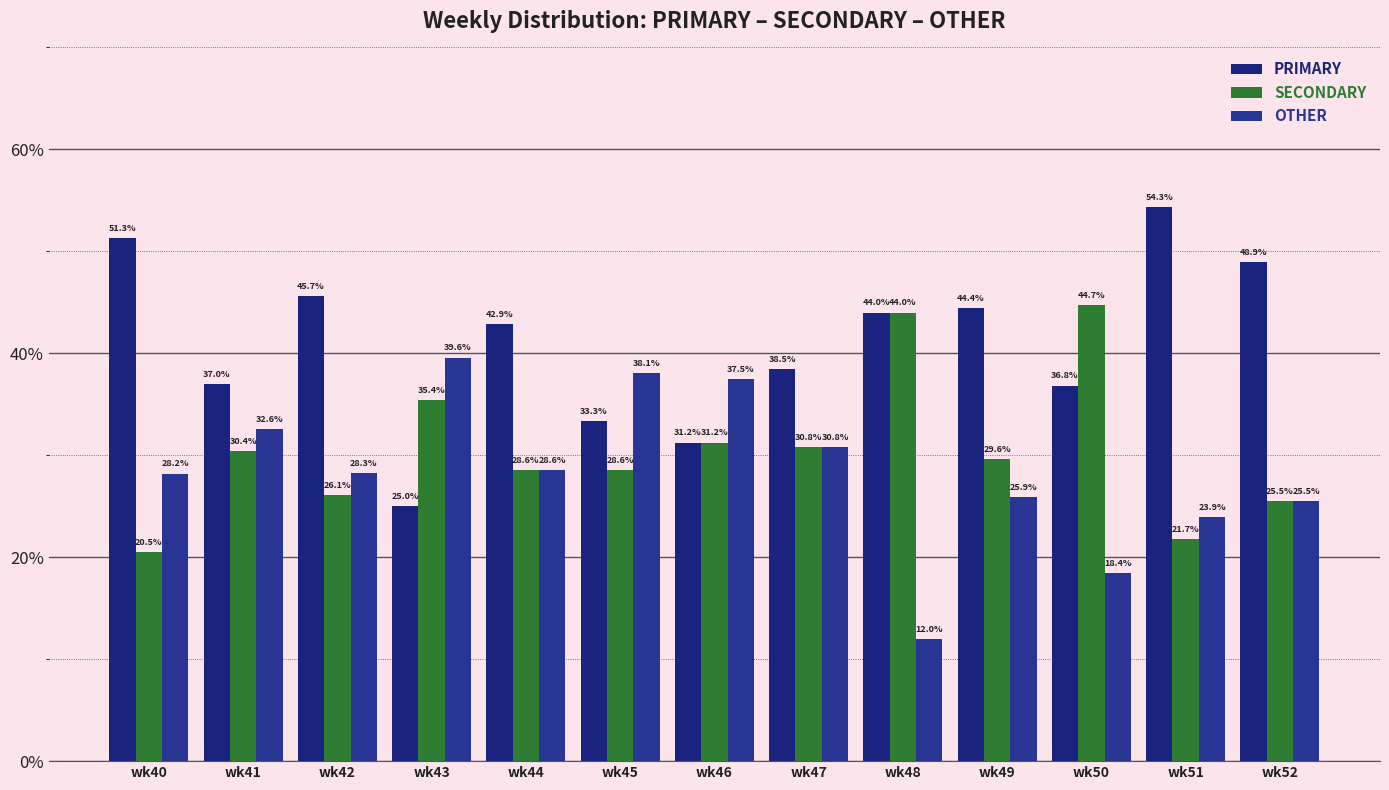

The SECONDARY series shows 16.8 at wk50. True or false?

False